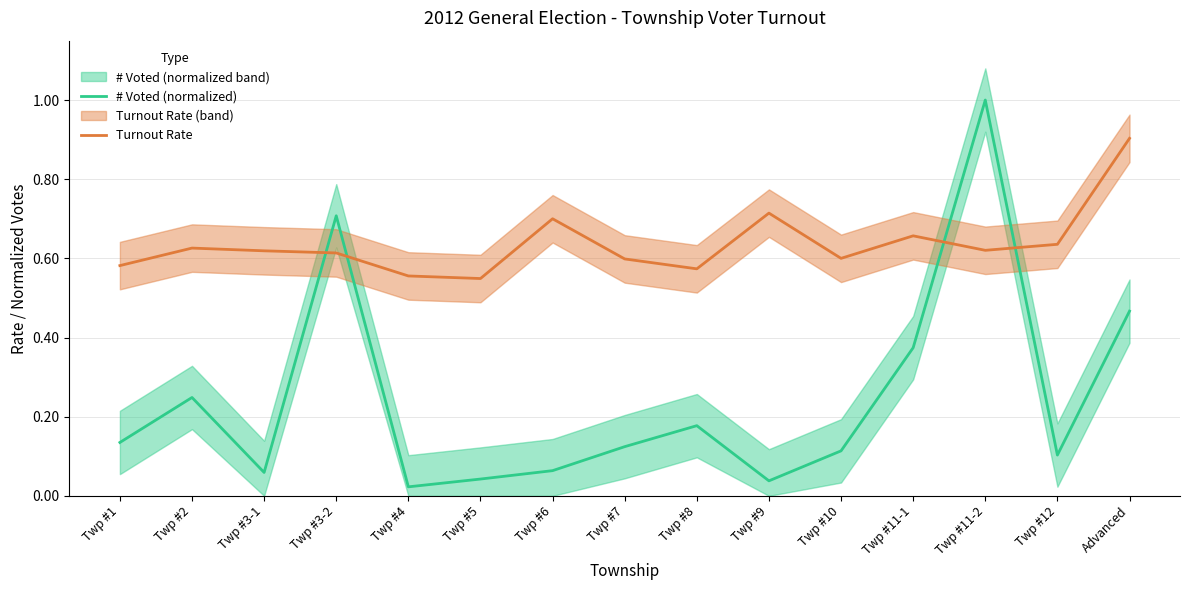

Read the # Voted (normalized) value at Twp #3-2.

0.7